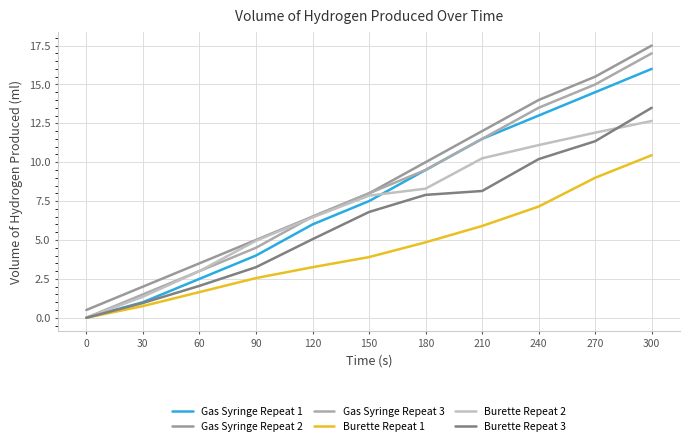

True or false: Gas Syringe Repeat 3 and Gas Syringe Repeat 2 intersect in this chart.

False